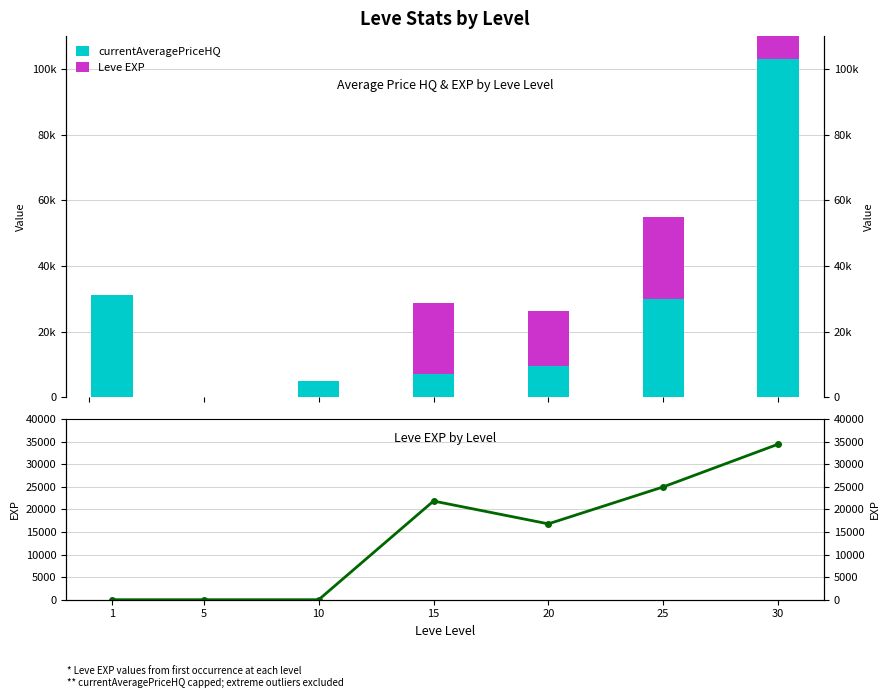

What is the value of the currentAveragePriceHQ bar at the 6th from the left?

30000.0